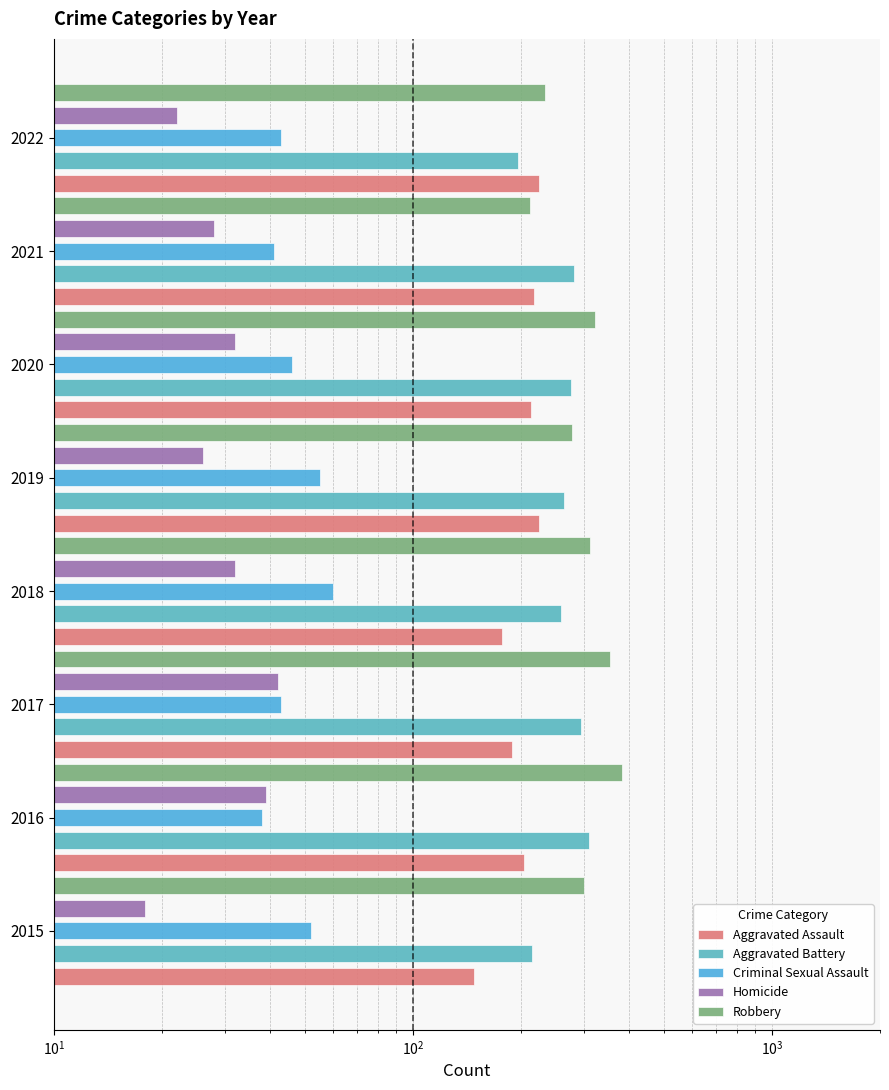

What is the sum of the Aggravated Assault values at 2021 and 2022?

443